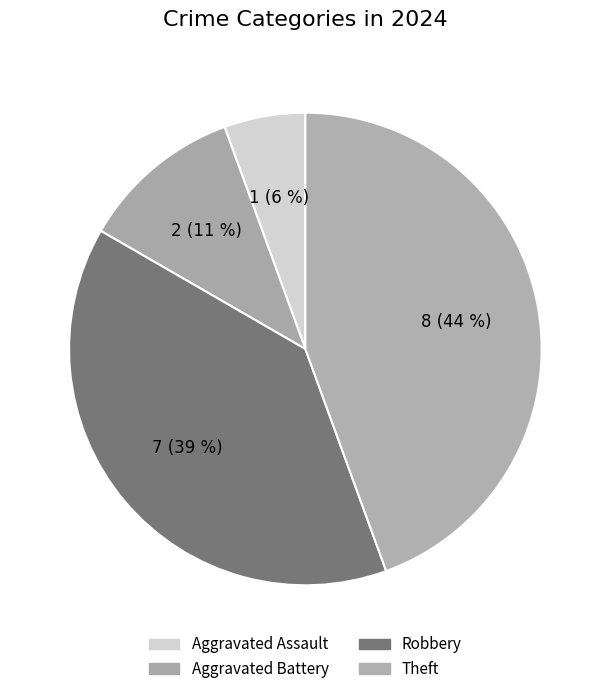

Count the number of slices in the pie.

4